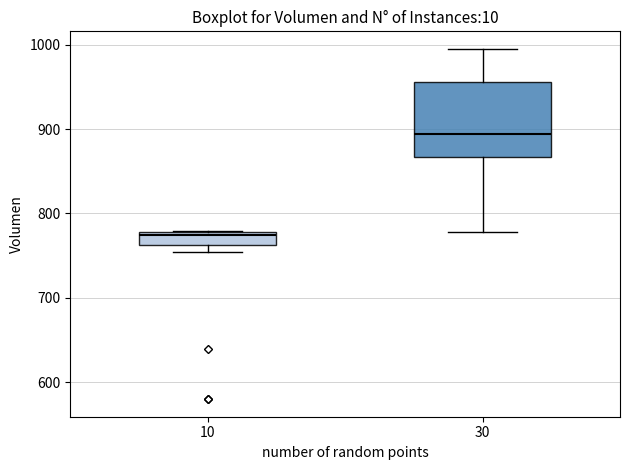

Reading left to right, read every box against the y-axis: the position of its median line, the range the box covers, and the ends of its whiskers. The values are not printed on the chart, so give them approximately, as read against the axis.

10: median 770, box 760 to 780, whiskers 750 to 780
30: median 890, box 870 to 960, whiskers 780 to 1000